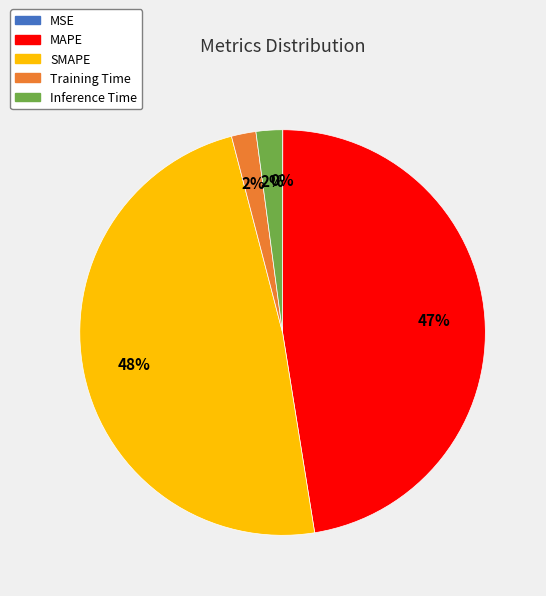

Does any single category account for the majority?

No